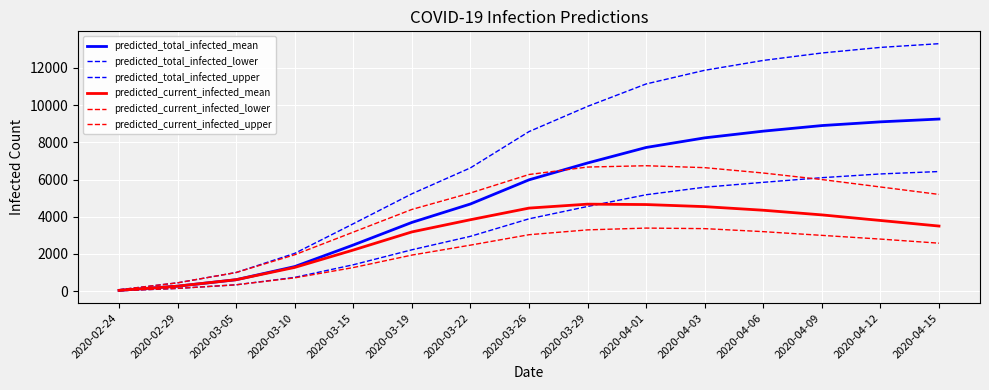

In predicted_current_infected_lower, how many points are higher than both neighbors (excluding endpoints)?

1